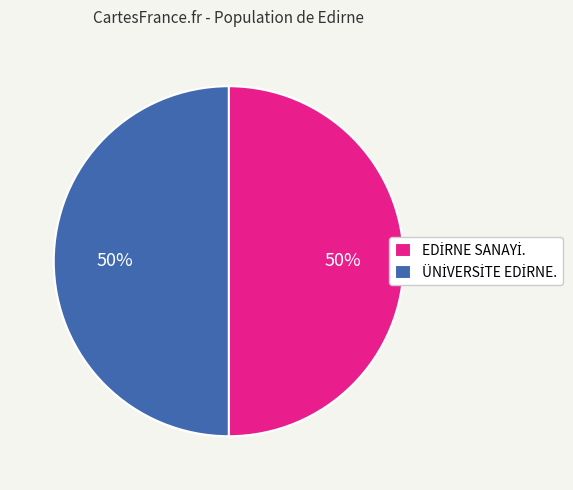

To the nearest percent, what is the average slice percentage?

50%